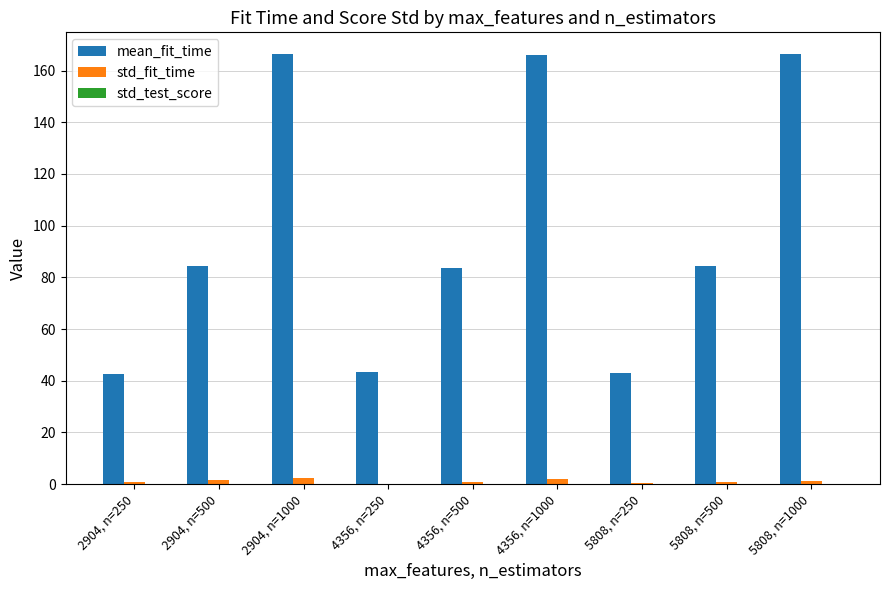

Which series has the largest total across all categories?

mean_fit_time